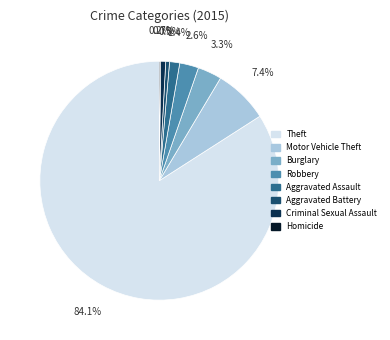

Approximately how many times larger is the value at Aggravated Assault compared to Aggravated Battery?

2.7